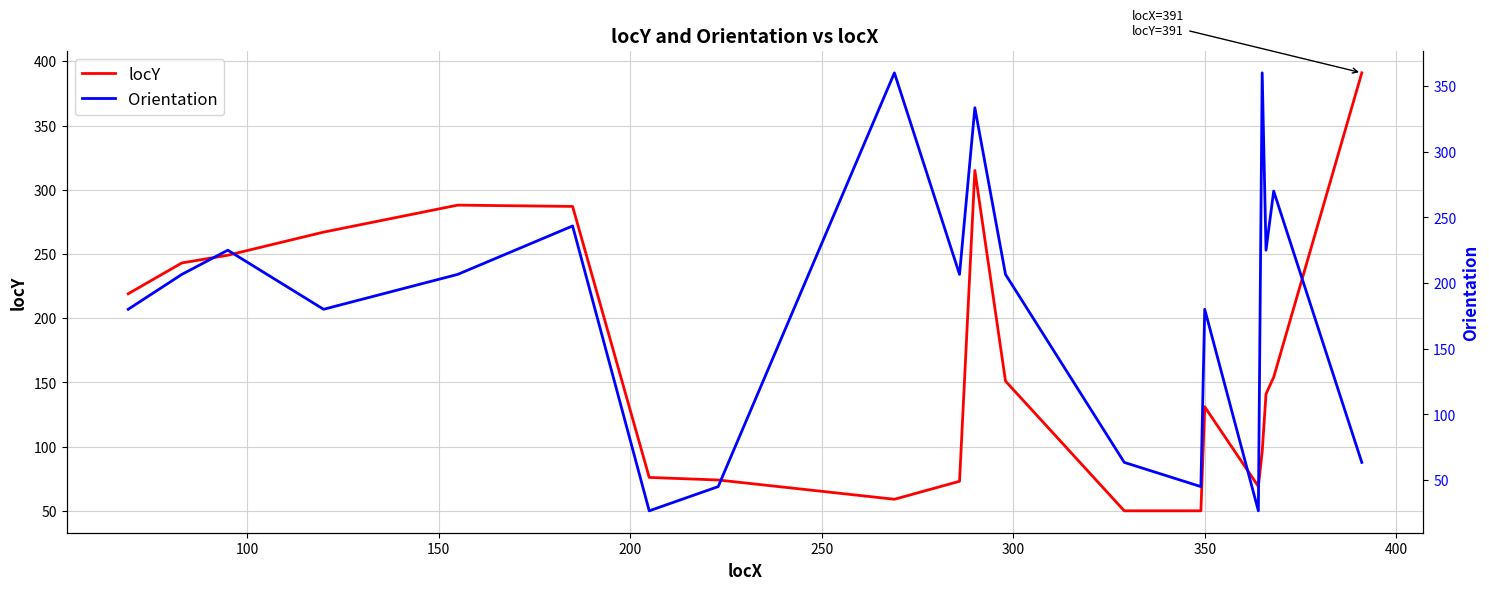

What are all the series names shown in the legend?

locY, Orientation